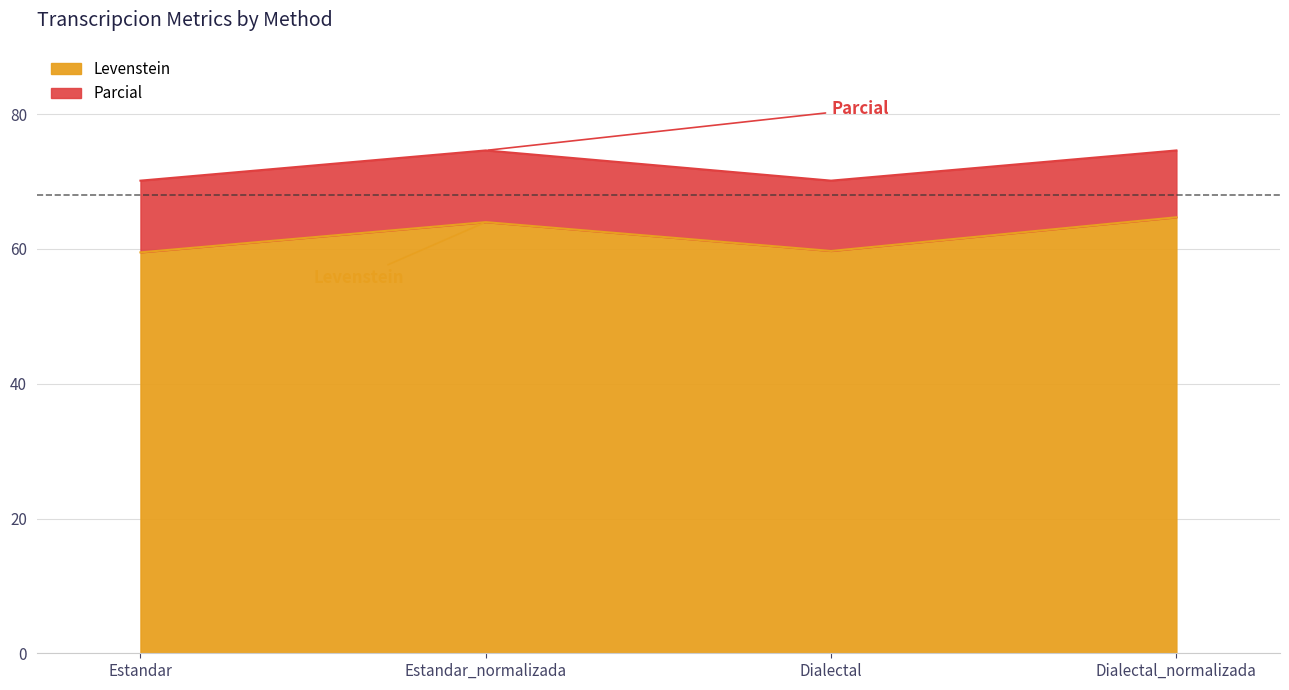

Reading left to right, what are all the values shown in this chart?

Levenstein: 59.5	64.0	59.7	64.7
Parcial: 70.1	74.6	70.1	74.6